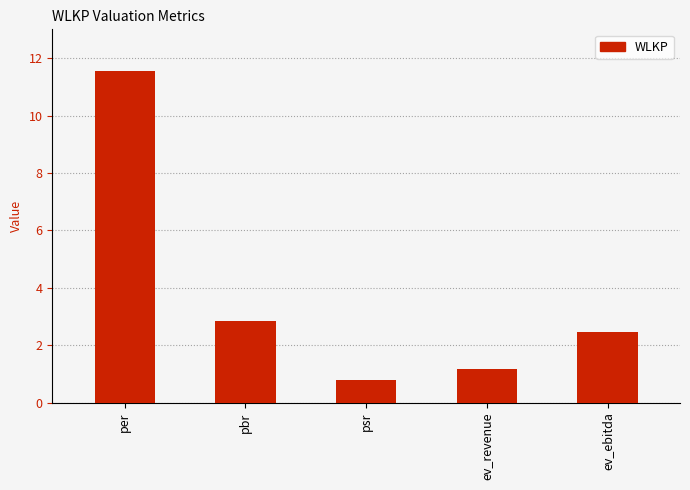

Reading right to left, transcribe all the data shown in this chart.

2.5	1.2	0.8	2.9	11.6